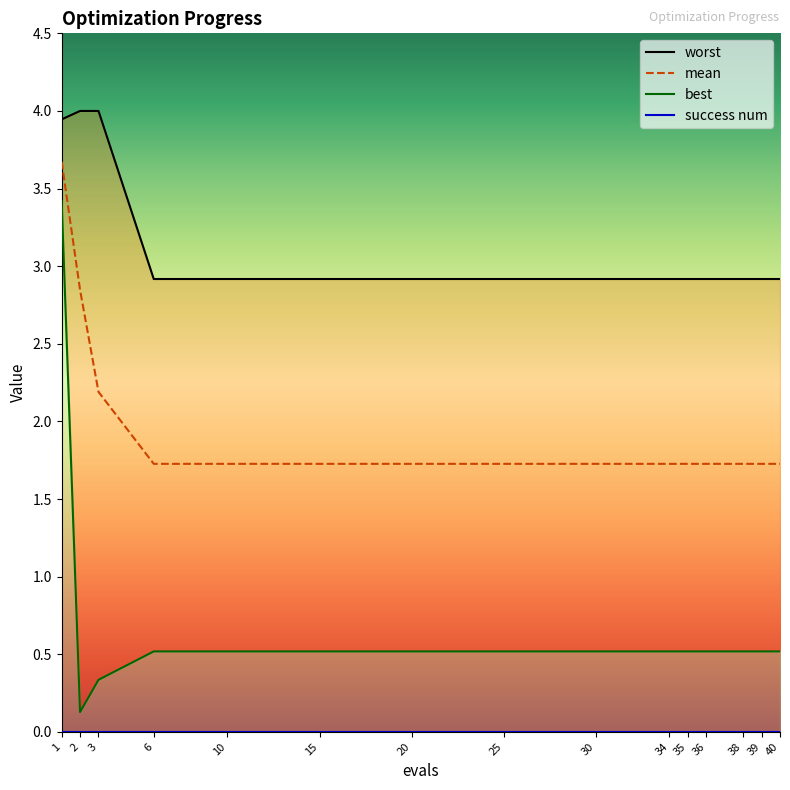

True or false: best and mean cross at least once.

False